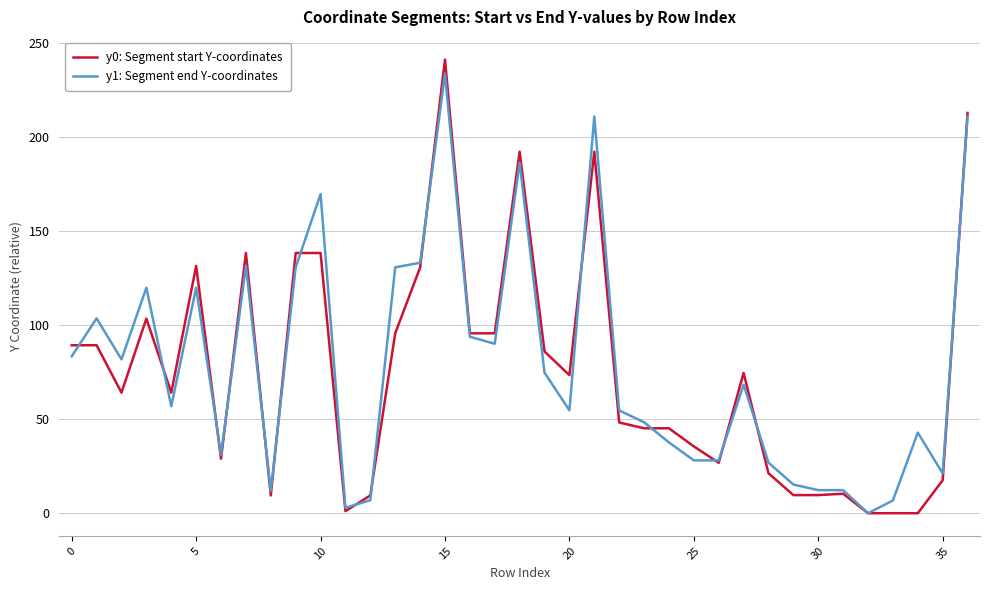

What is the maximum value shown in the chart?

241.2